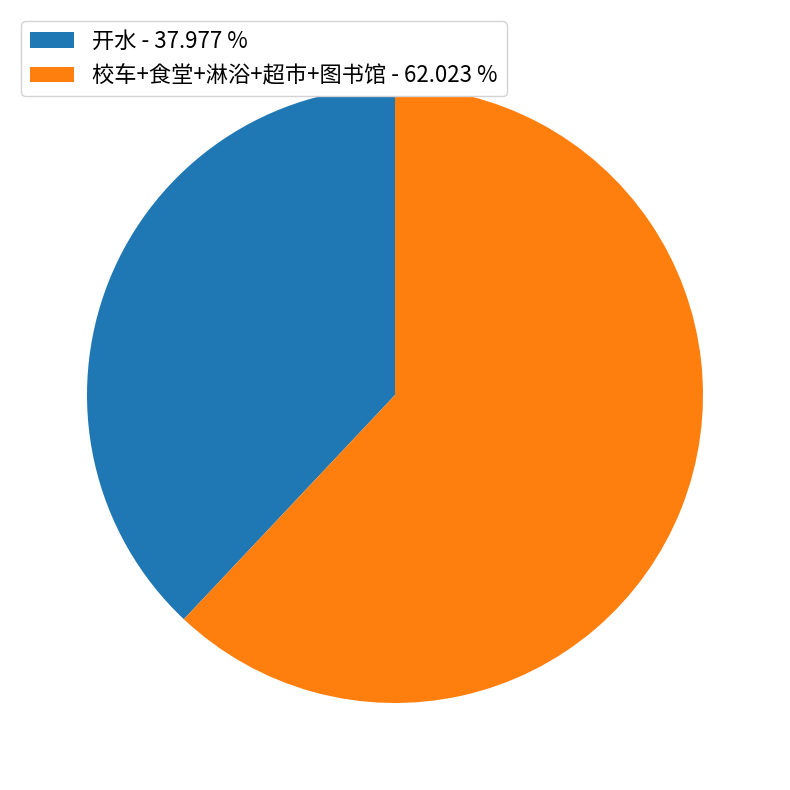

Does 校车+食堂+淋浴+超市+图书馆 - 62.023 % account for over 50% of the chart?

Yes